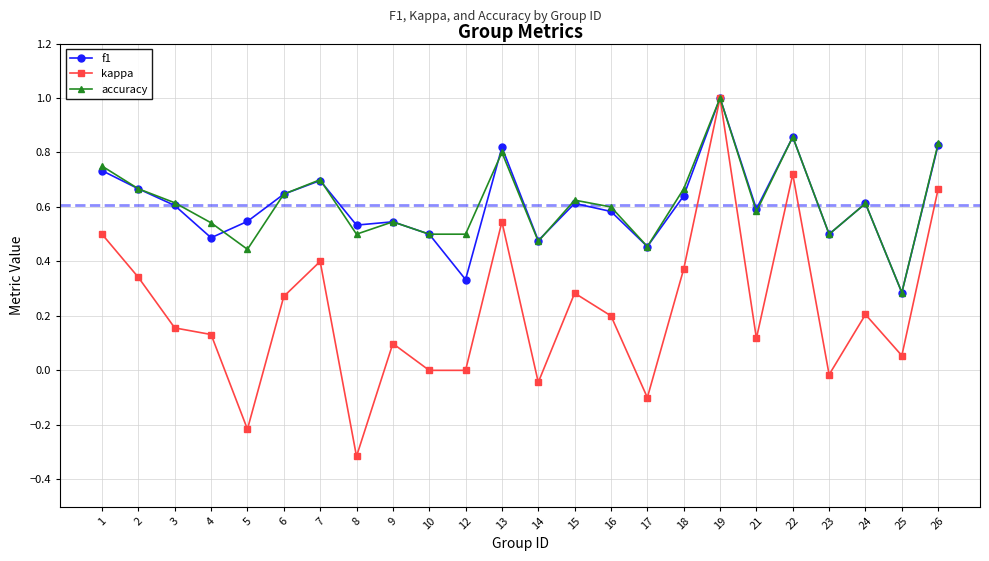

At which label is accuracy closest to 0?

25